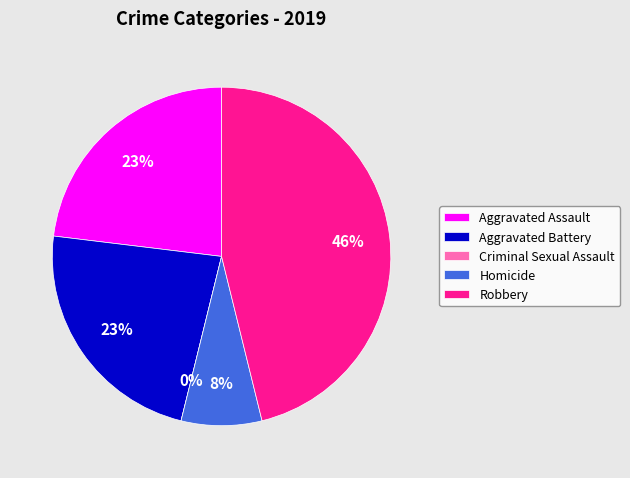

How many slices are in this pie chart?

5